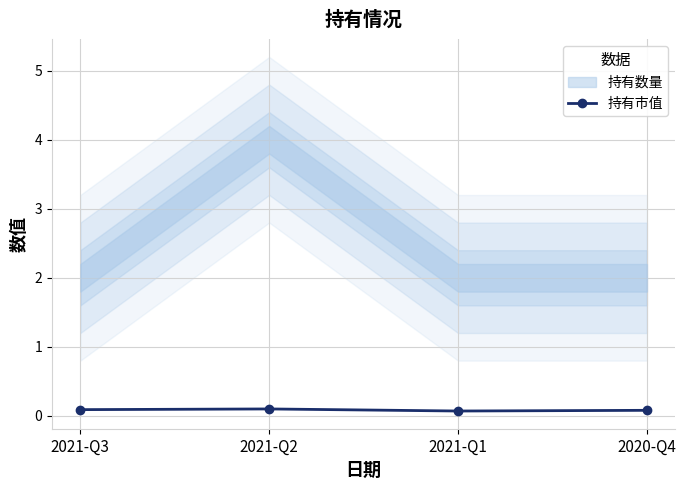

Count the values in the range 0 to 1.

4